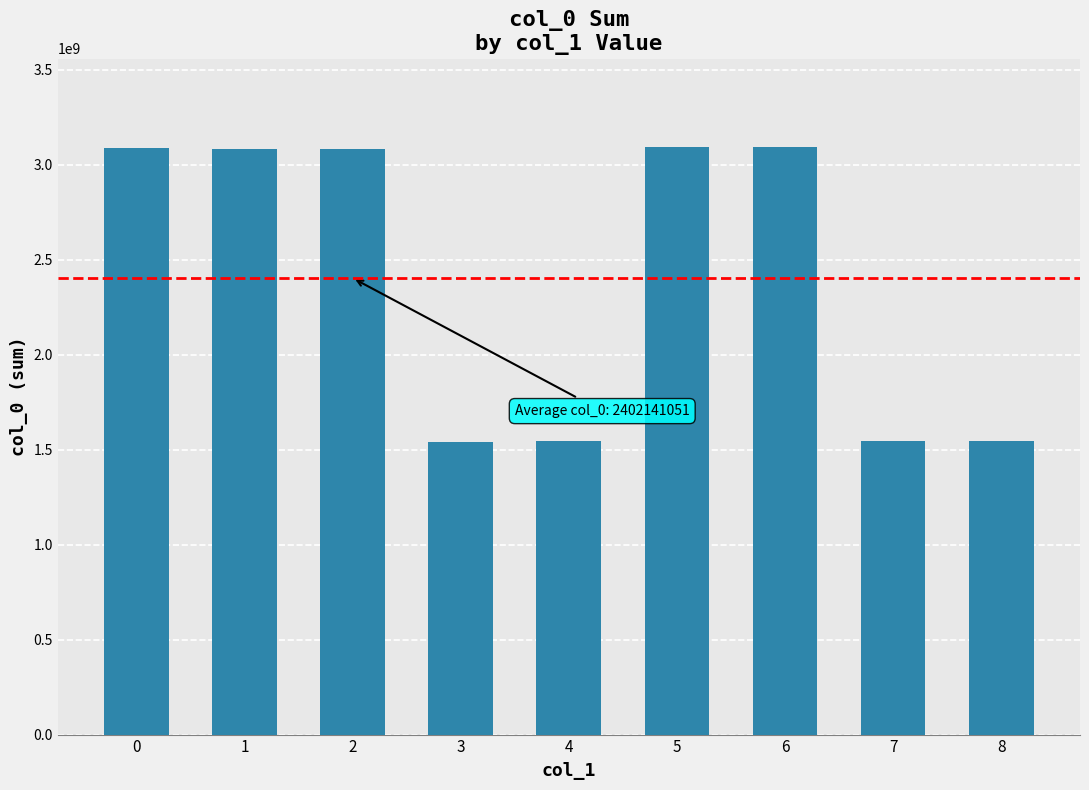

Are the bars horizontal?

No